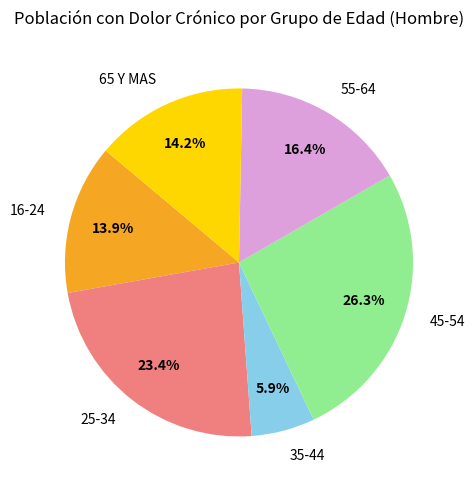

Does any single category account for the majority?

No